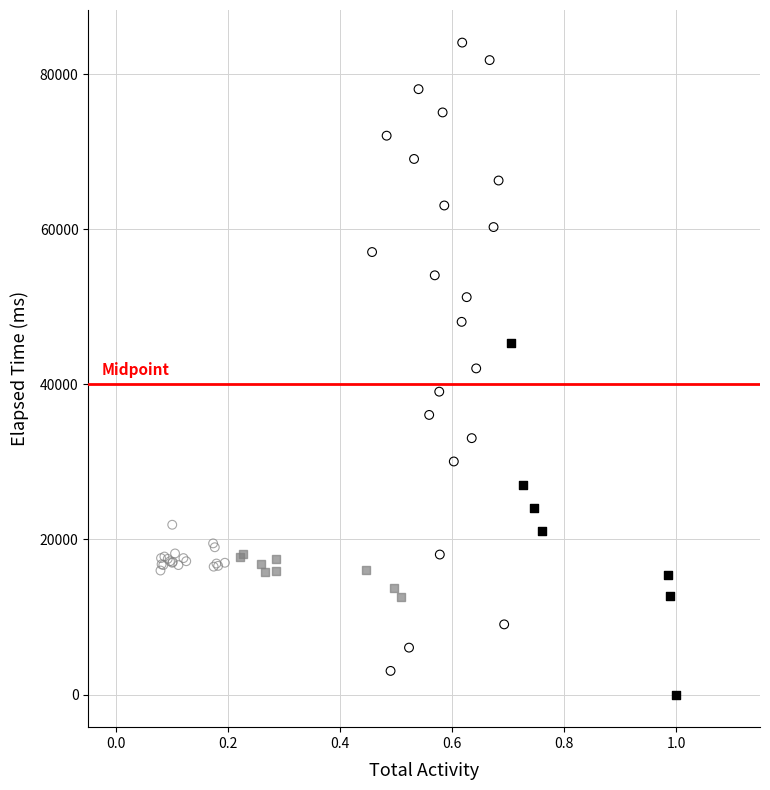

Which series has the widest spread of Y values?

Low Activity (Total)